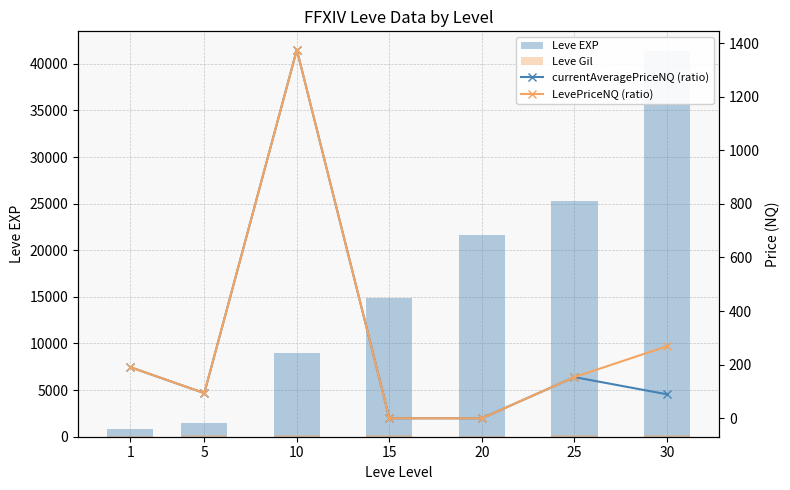

Count the number of categories in the chart.

7